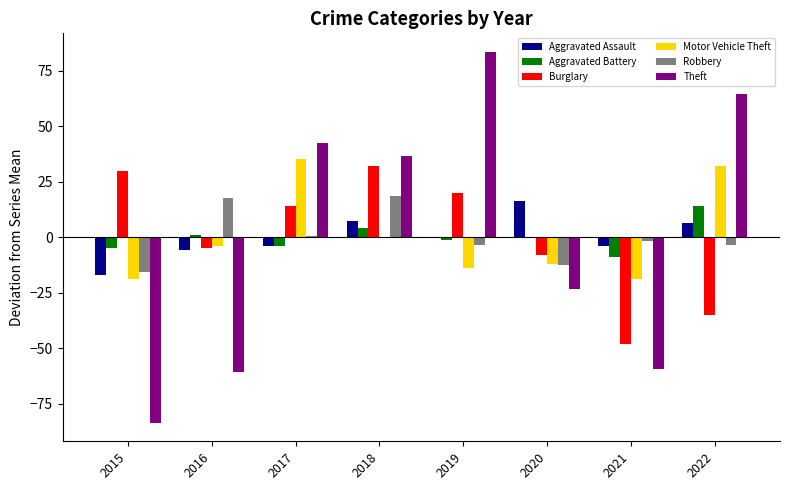

At which category does the chart reach its peak across all series?

2019